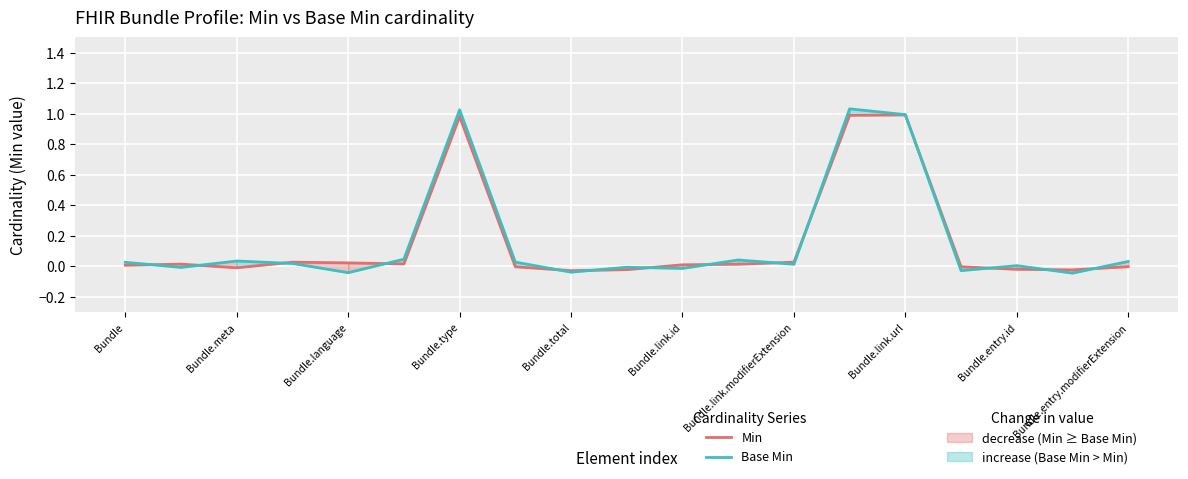

How many values in the Base Min series exceed 0?

12